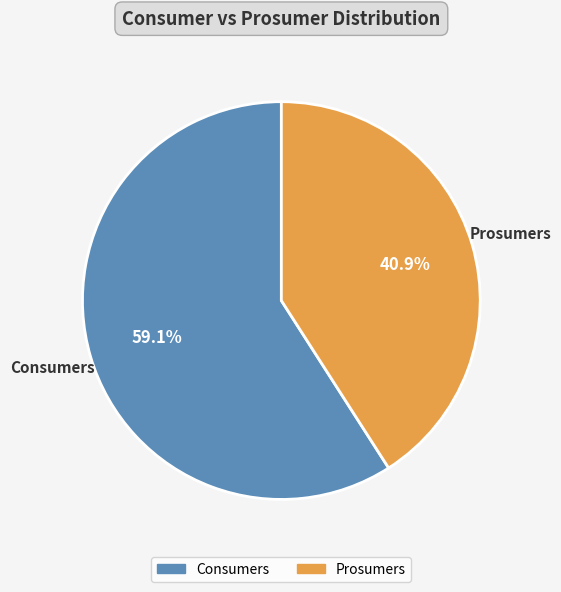

What is the ratio of the value at Prosumers to the value at Consumers?

0.7